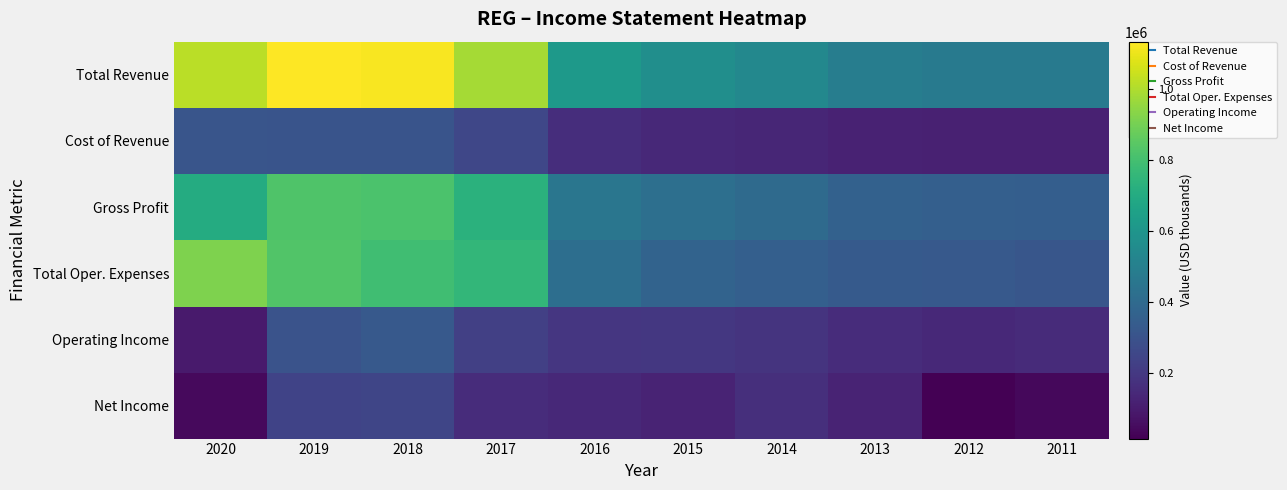

Count the number of data series in this chart.

6